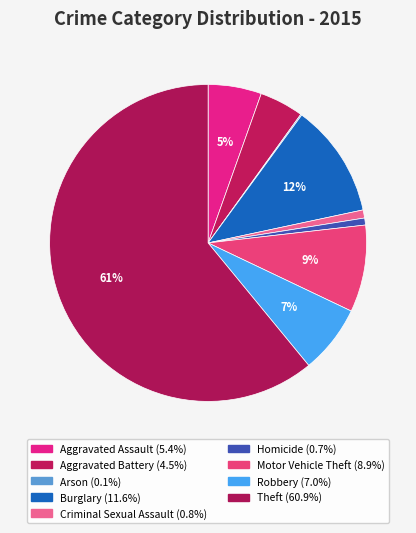

Combined, what portion of the pie is Criminal Sexual Assault and Arson?

0.9%